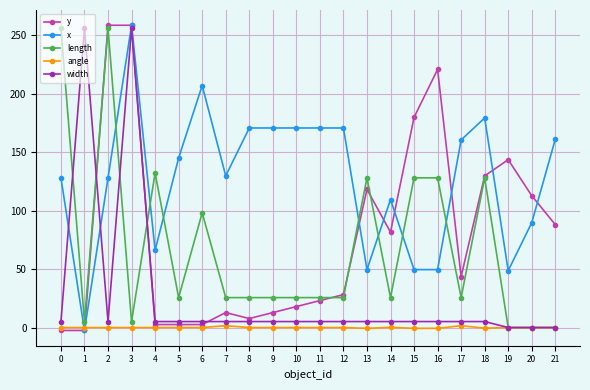

The value of length at 8 is 16.6. True or false?

False